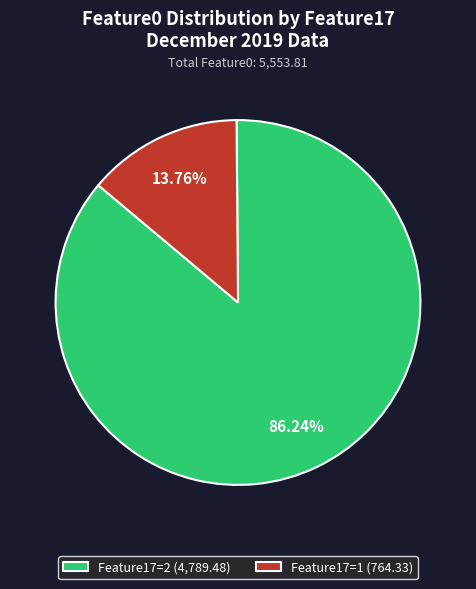

Which category has the biggest portion of the pie?

Feature17=2 (4,789.48)